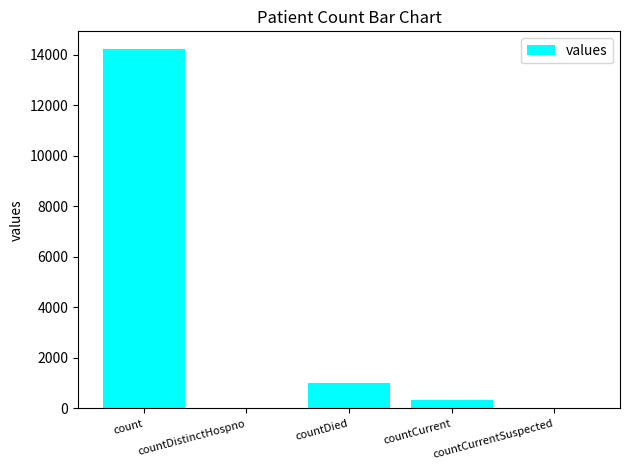

The chart shows a value of 337 at countCurrent. True or false?

True